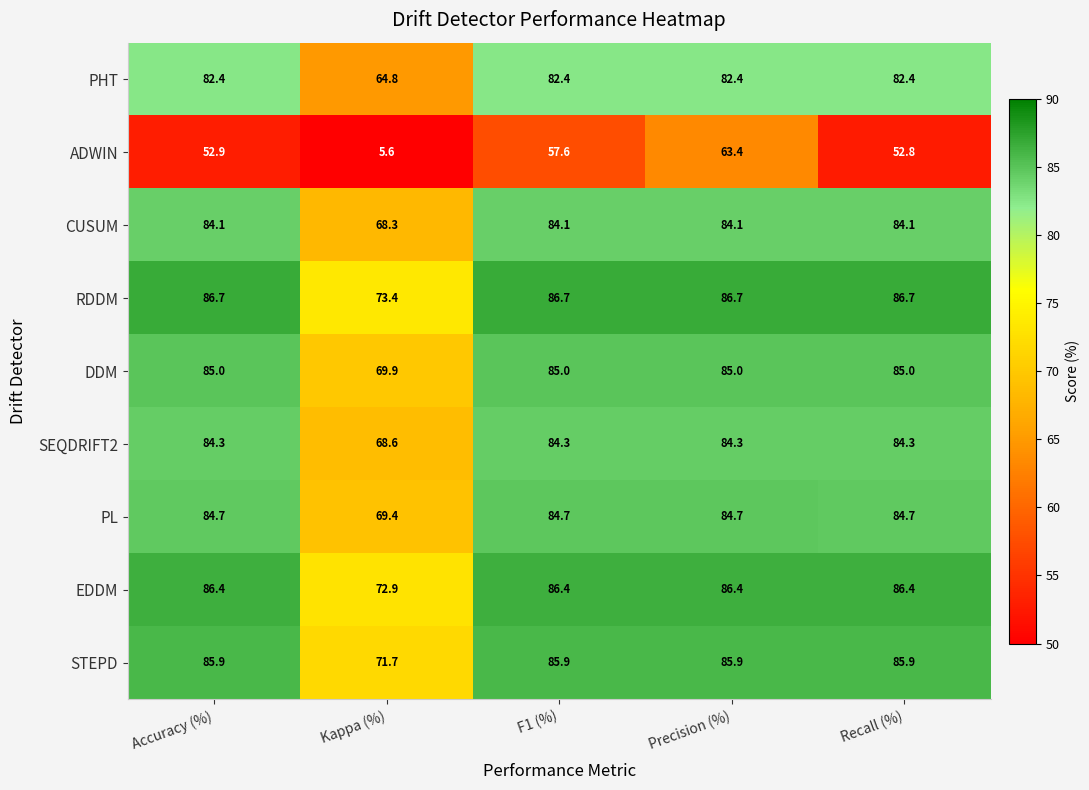

The PL series shows 84.7 at F1 (%). True or false?

True